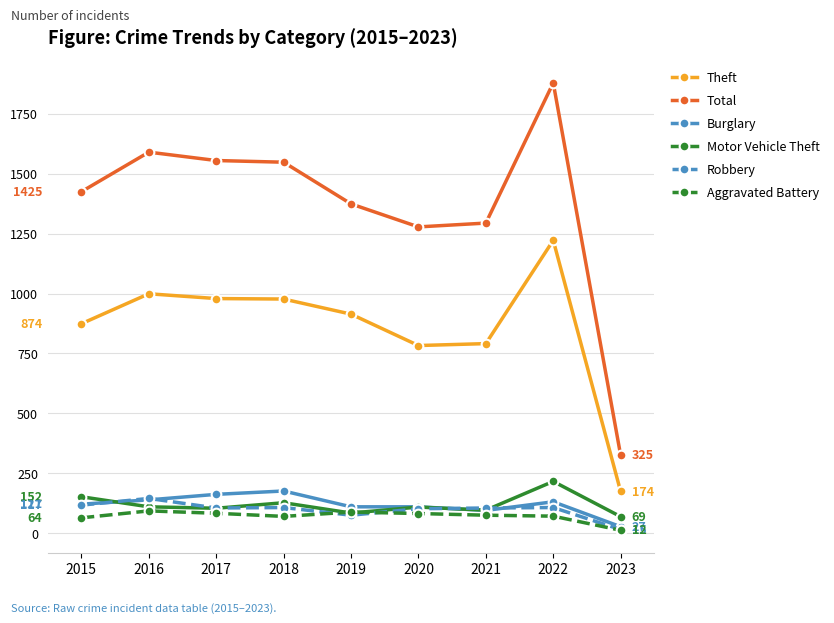

How many series are shown in this chart?

6